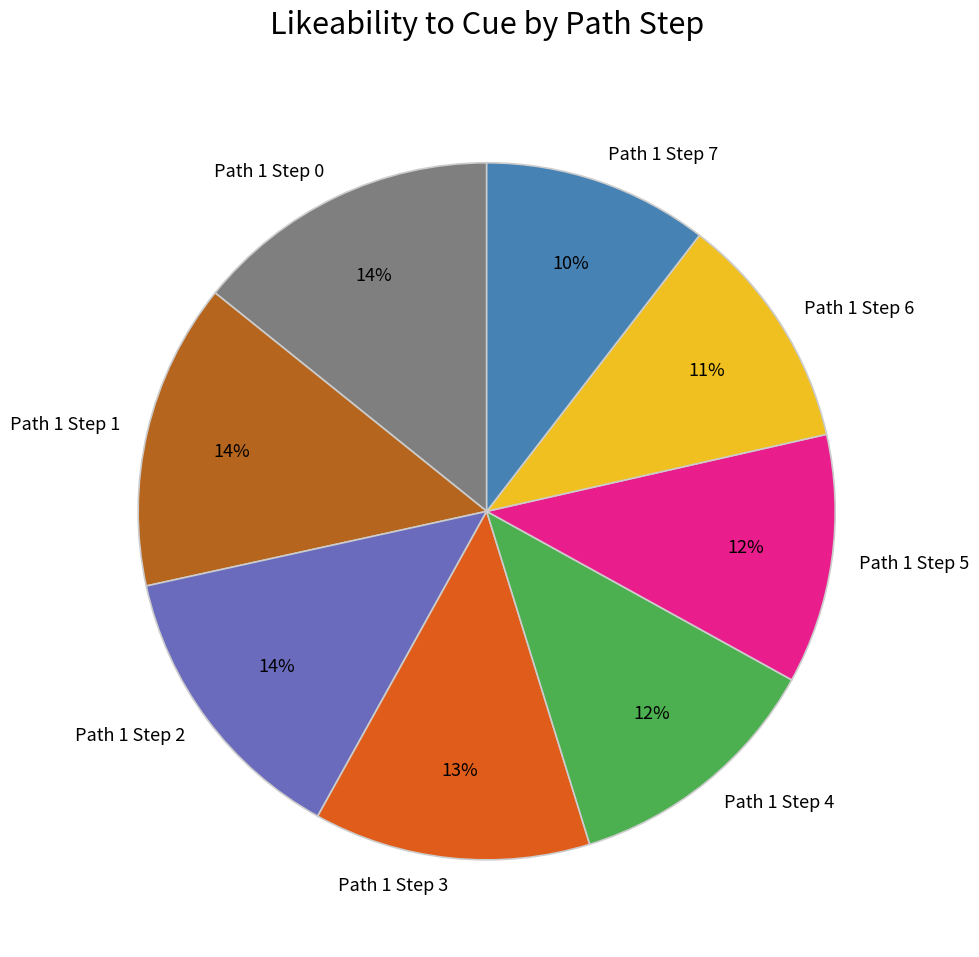

Approximately how many times larger is the value at Path 1 Step 6 compared to Path 1 Step 0?

0.8